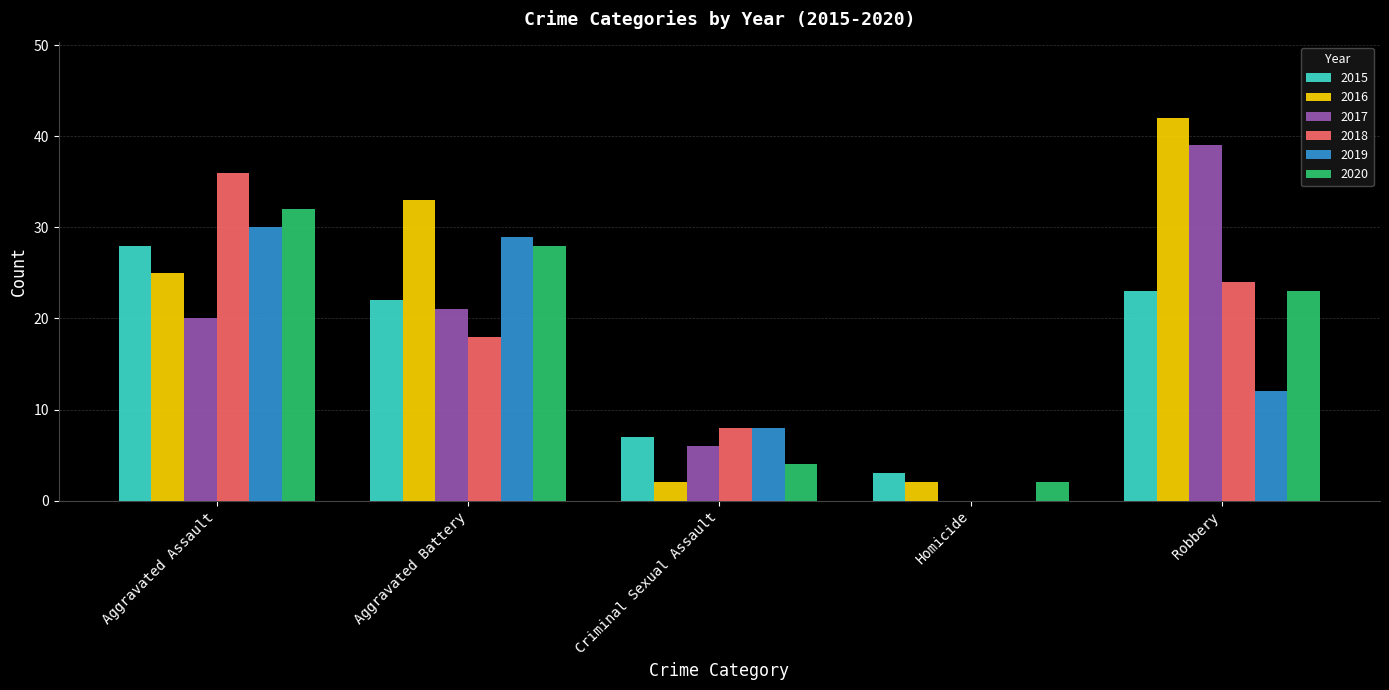

What is the total value across all series at Robbery?

163